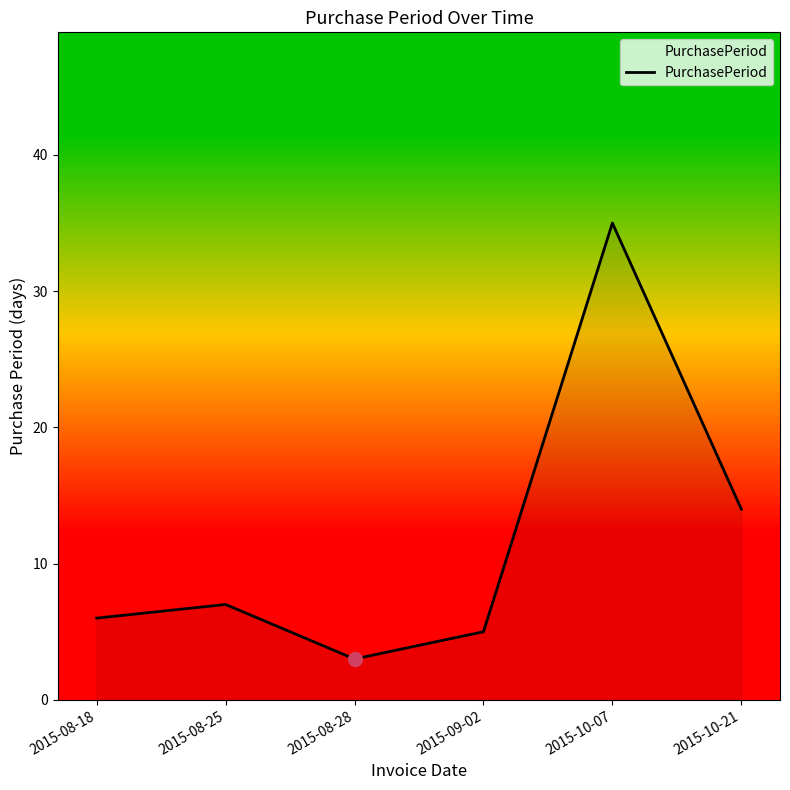

What position from the right is 2015-08-25?

5